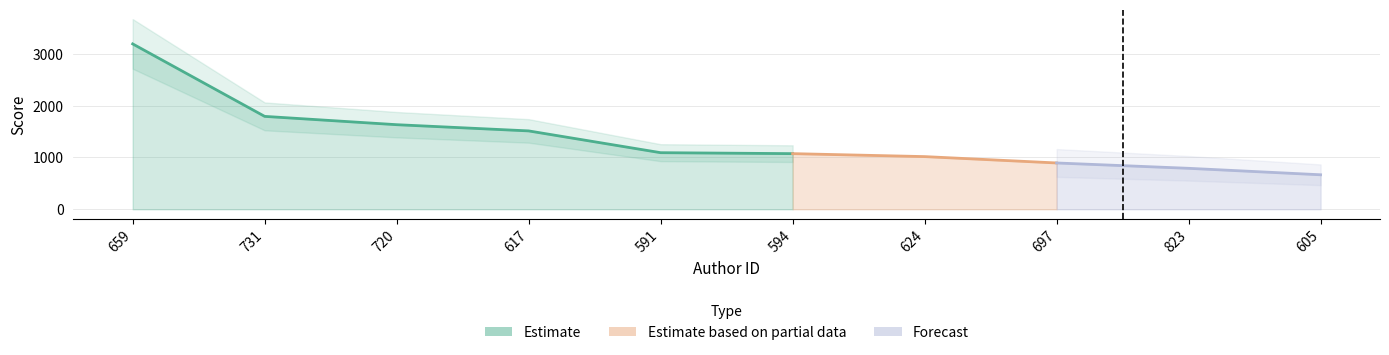

What is the average value?

1367.3